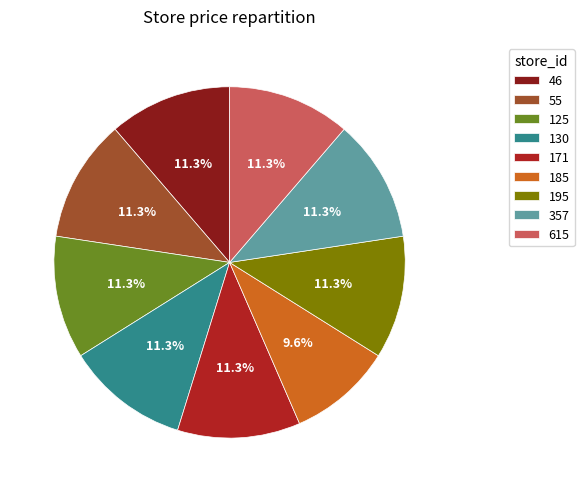

Is 195 the majority of the pie?

No